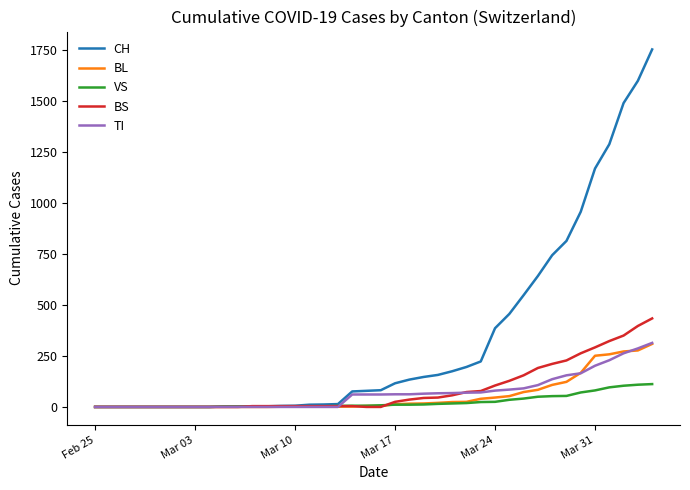

Which series has the largest total across all categories?

CH